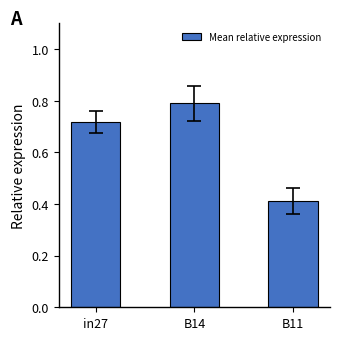

At which category does the chart reach its minimum across all series?

B11